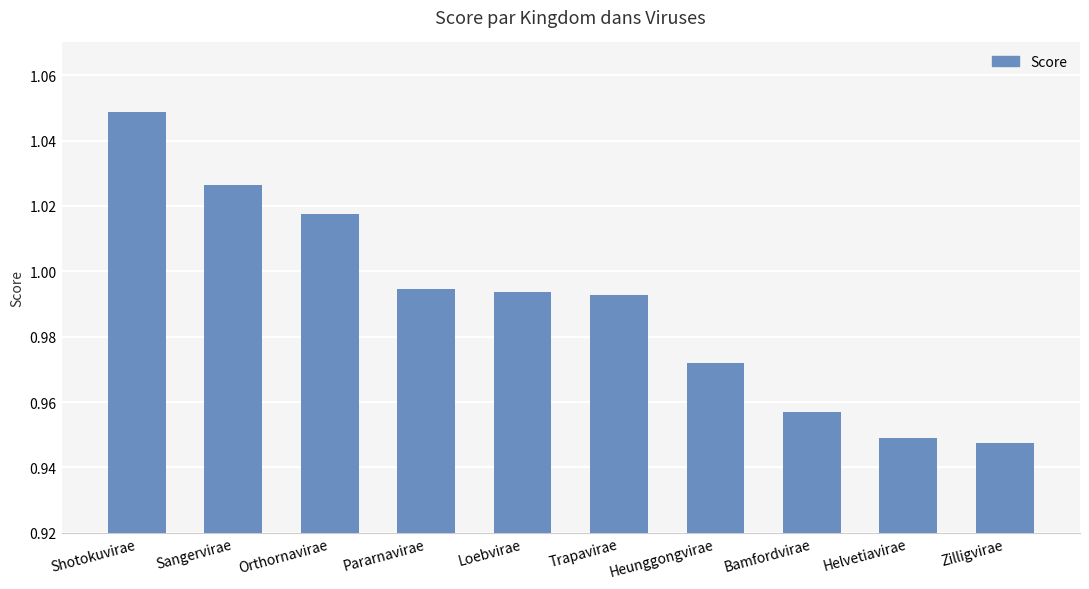

True or false: the data shows 1.3 at Loebvirae.

False